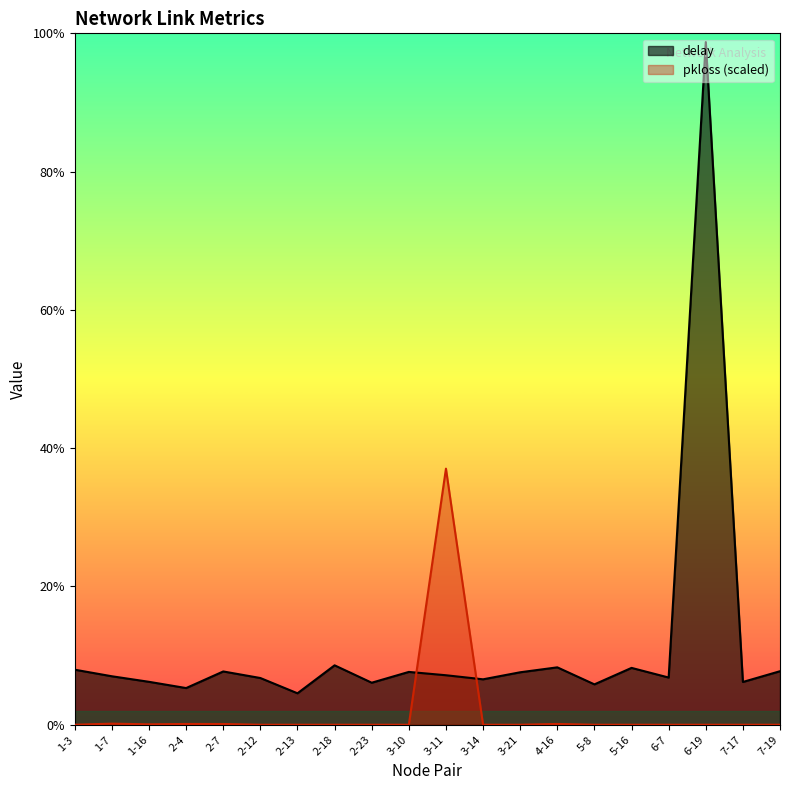

Count the number of categories in the chart.

20